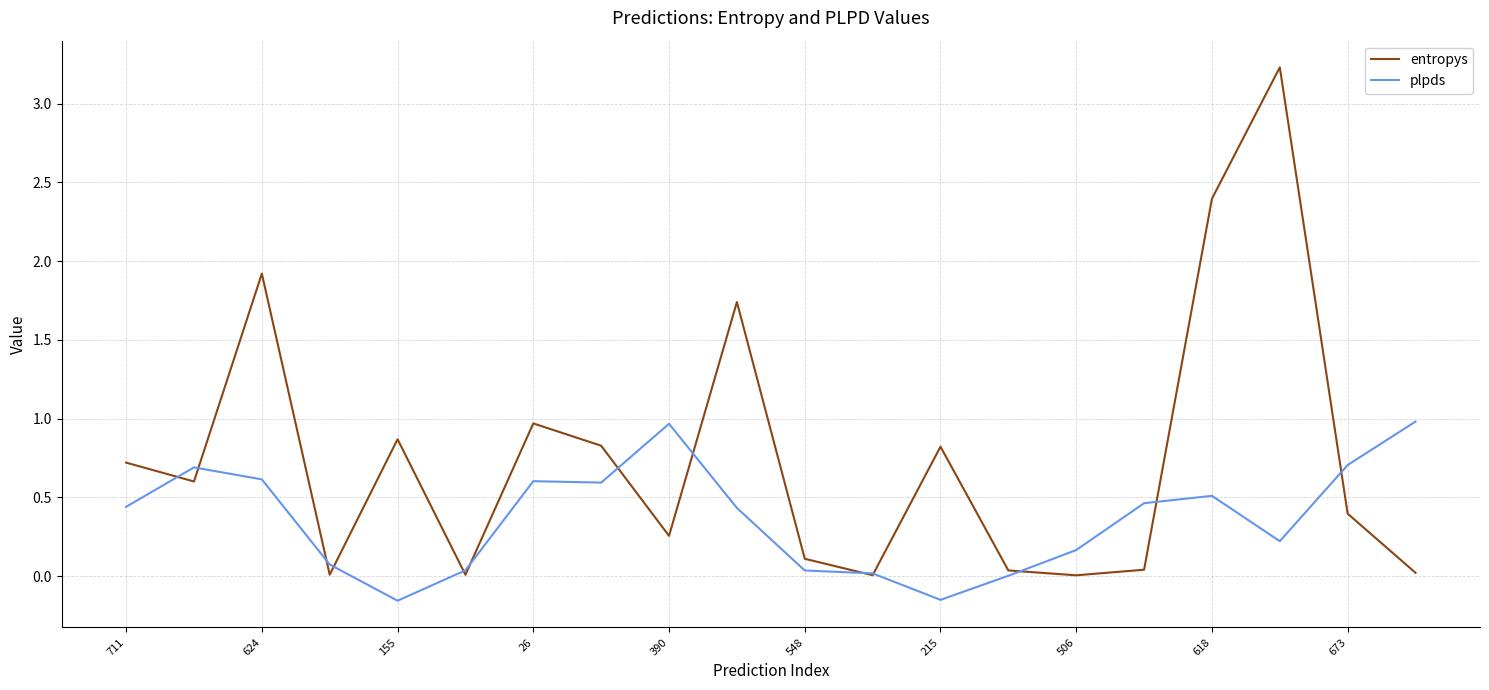

What is the maximum value shown in the chart?

3.2